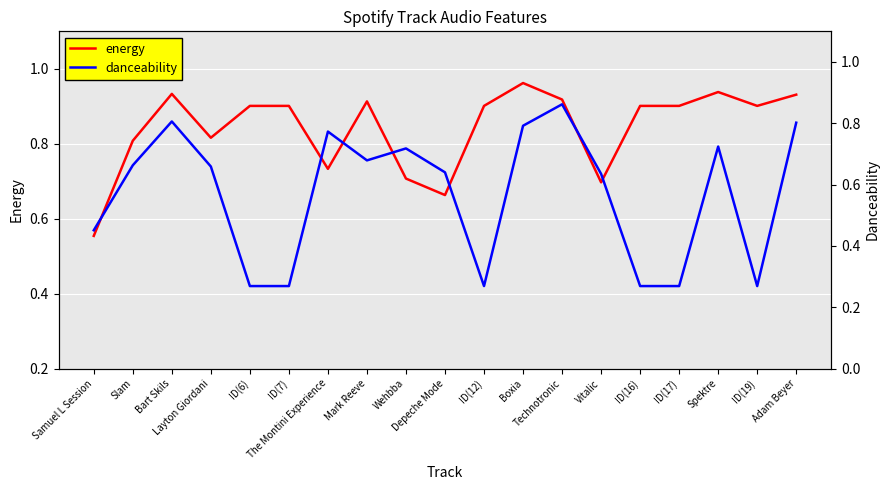

At how many categories does at least one series exceed 0?

19